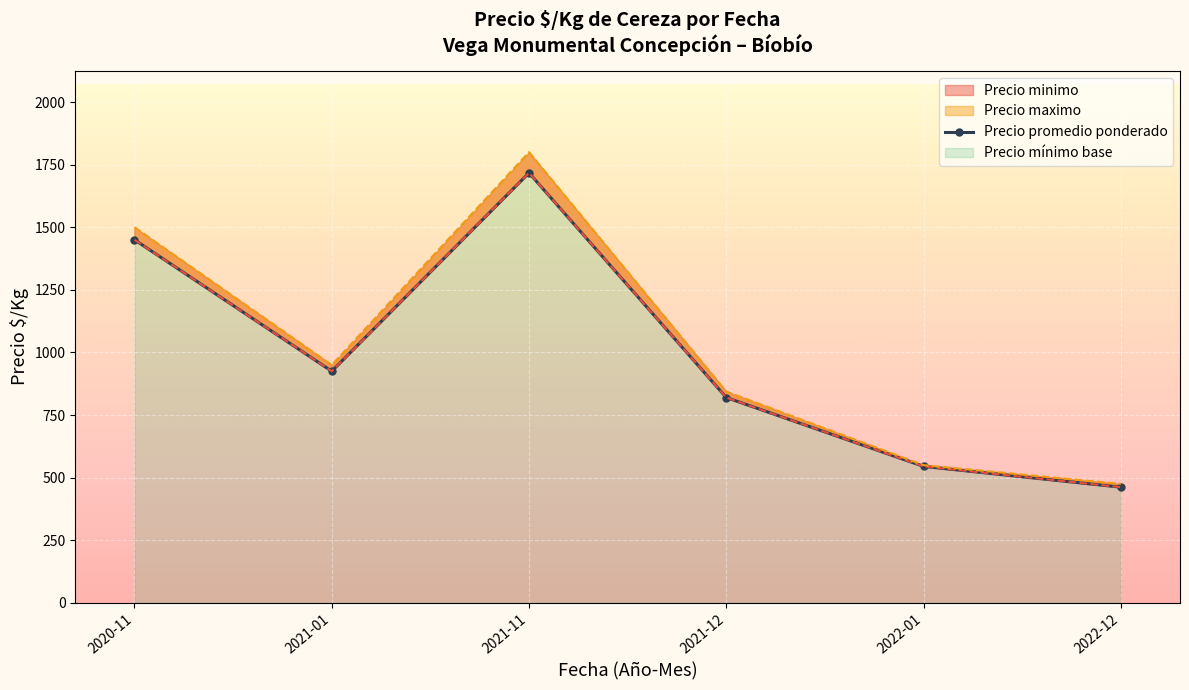

How many interior local valleys (lower than both neighbors) does the data have?

1